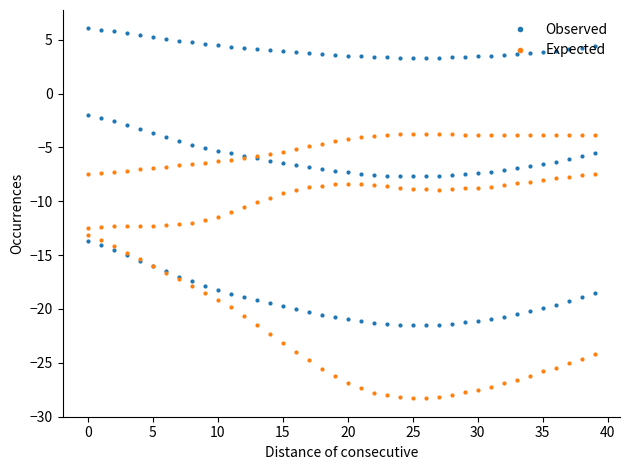

In Observed, how many points are lower than both neighbors (excluding endpoints)?

1